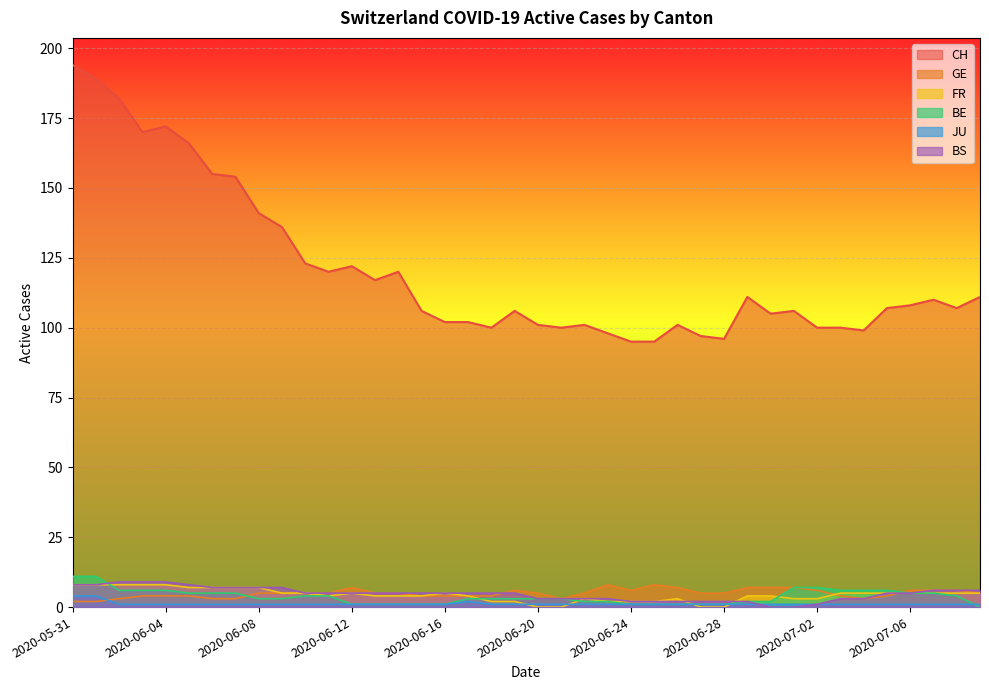

The value of CH at 2020-06-03 is 291. True or false?

False